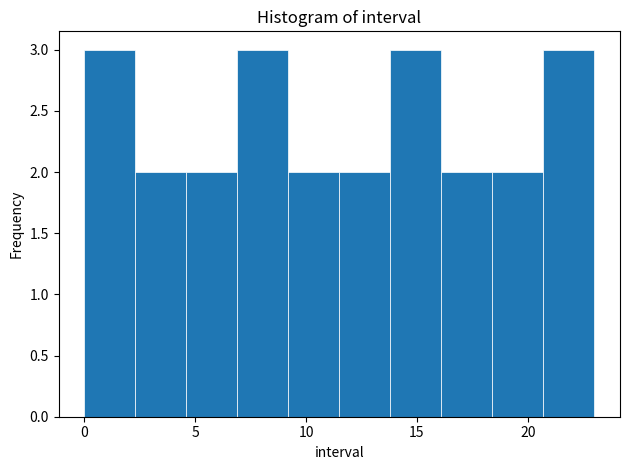

Reading left to right, list every bar in this chart as the range it spans on the x-axis followed by its height. Neither the bar edges nor the heights are printed on the chart, so give them approximately, as read against the axes.

0.0 to 2.3: 3
2.3 to 4.6: 2
4.6 to 6.9: 2
6.9 to 9.2: 3
9.2 to 11.5: 2
11.5 to 13.8: 2
13.8 to 16.1: 3
16.1 to 18.4: 2
18.4 to 20.7: 2
20.7 to 23.0: 3